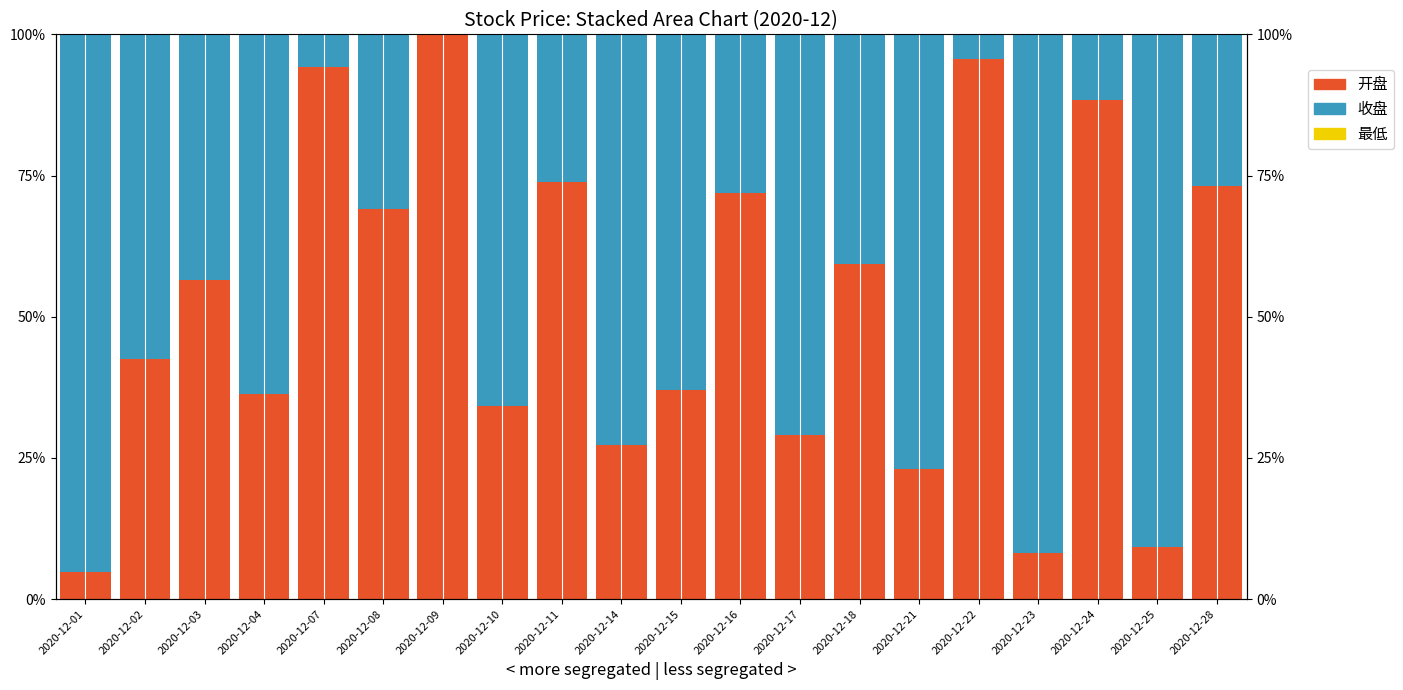

The value of 最低 at 2020-12-09 is 0.0. True or false?

True